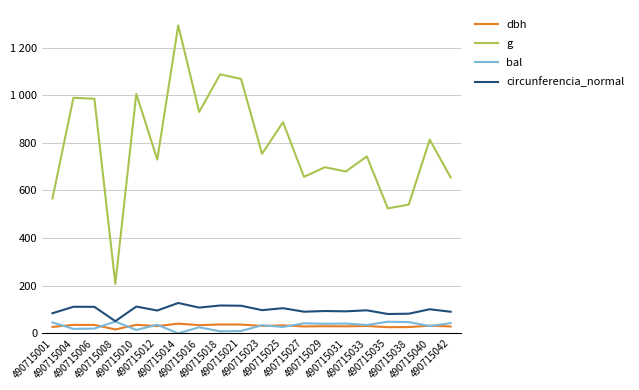

What is the difference between the second highest and minimum values in the g series?

879.8